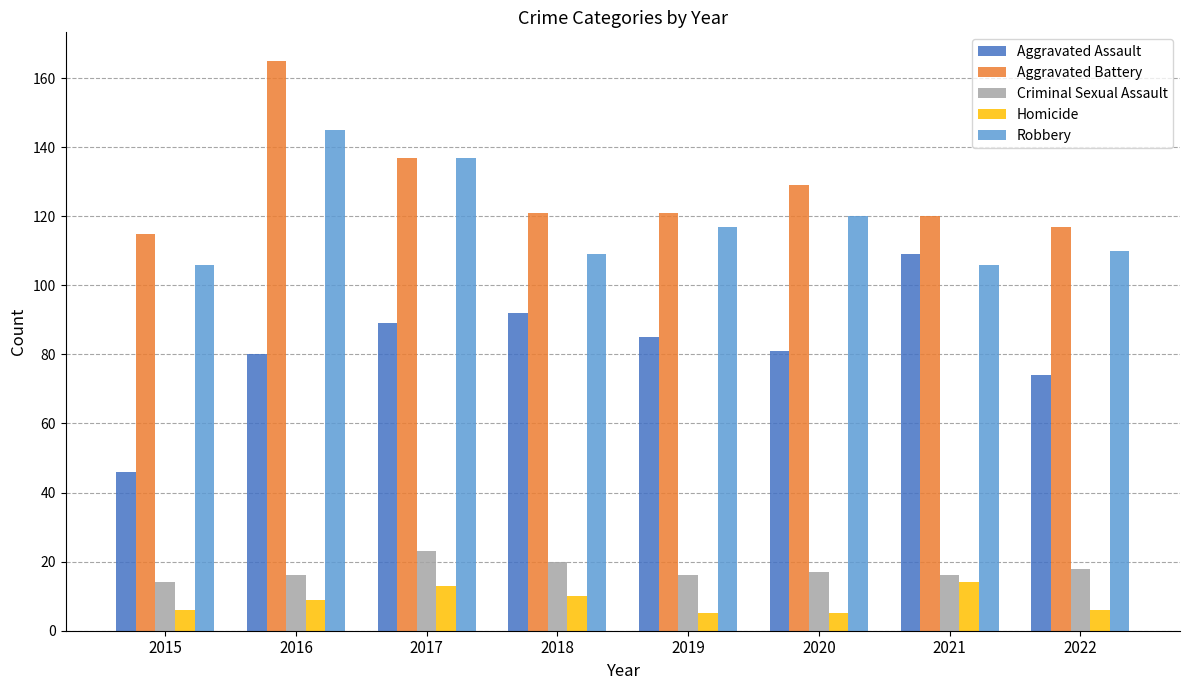

Is it true that Aggravated Battery equals 115 at 2015?

True